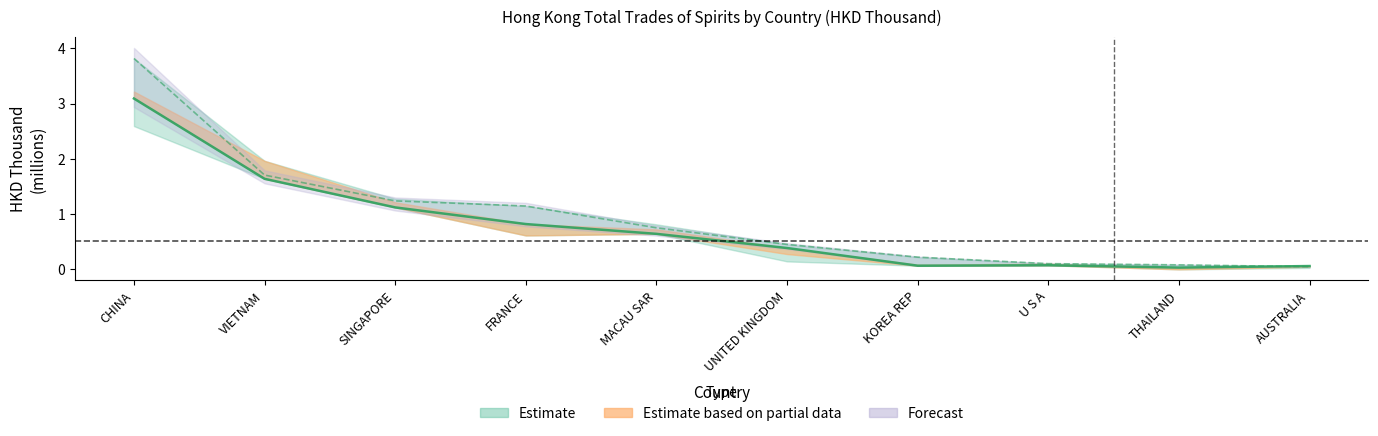

What is the label of the 7th point from the right?

FRANCE